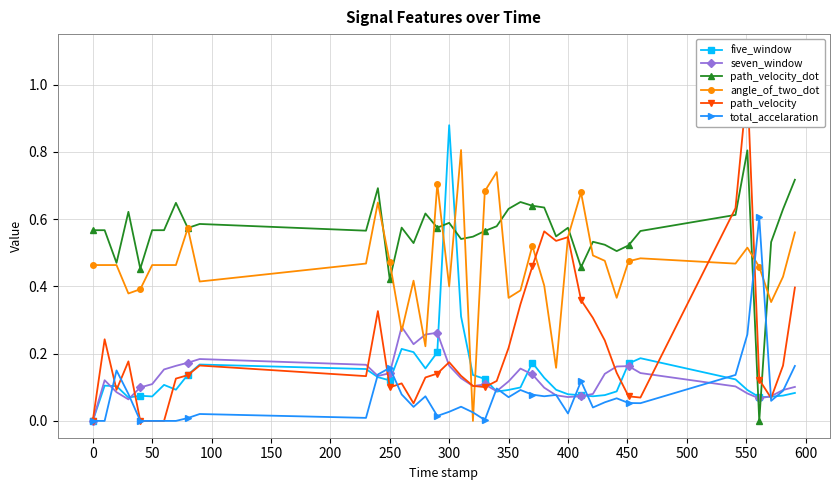

True or false: seven_window has more than 2 interior local peaks.

True